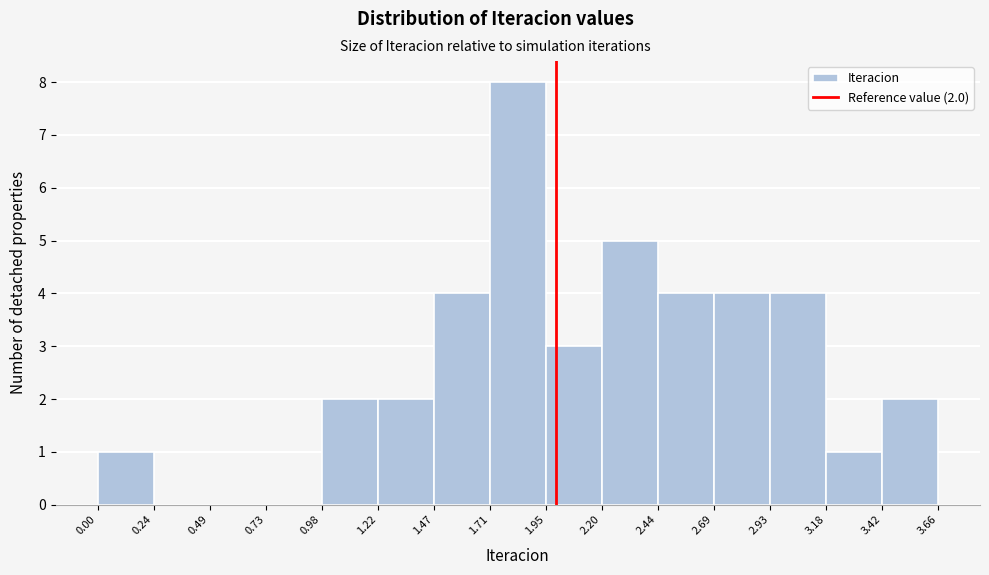

Over which range of the x-axis is the bar tallest?

1.71 to 1.95